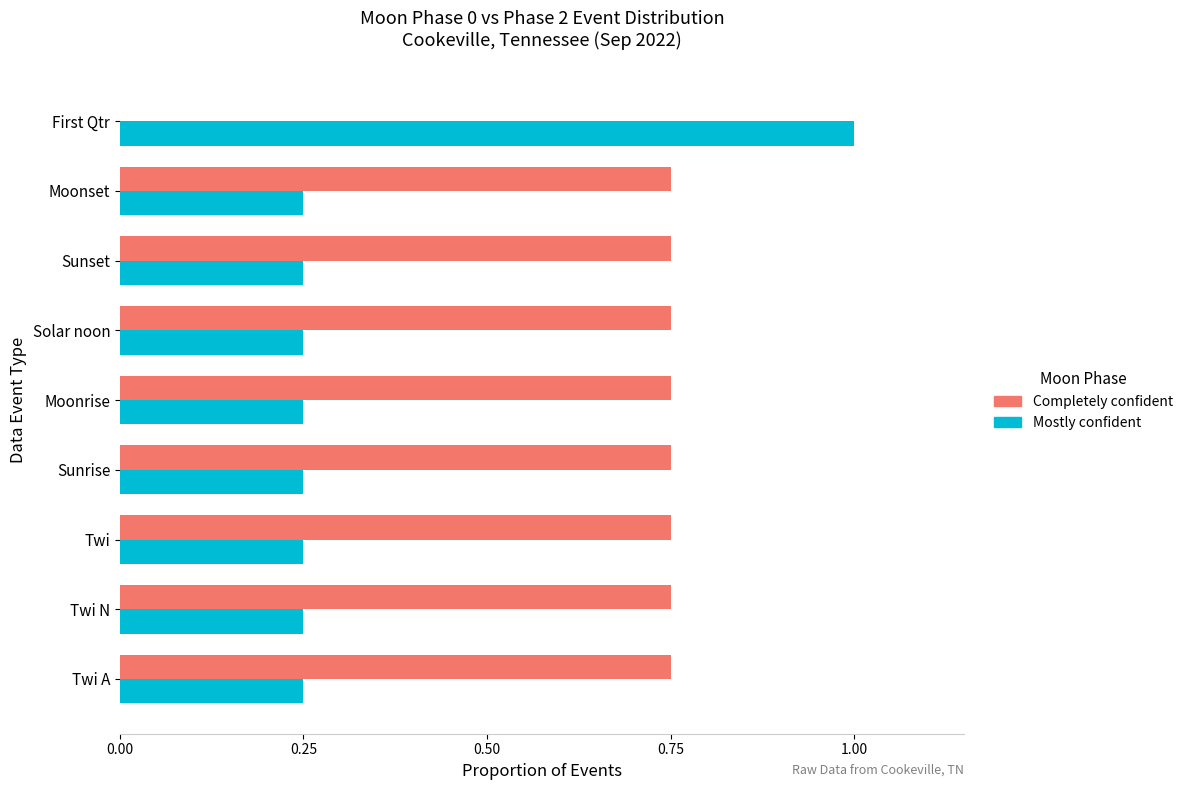

What is the sum of all Mostly confident values?

3.0